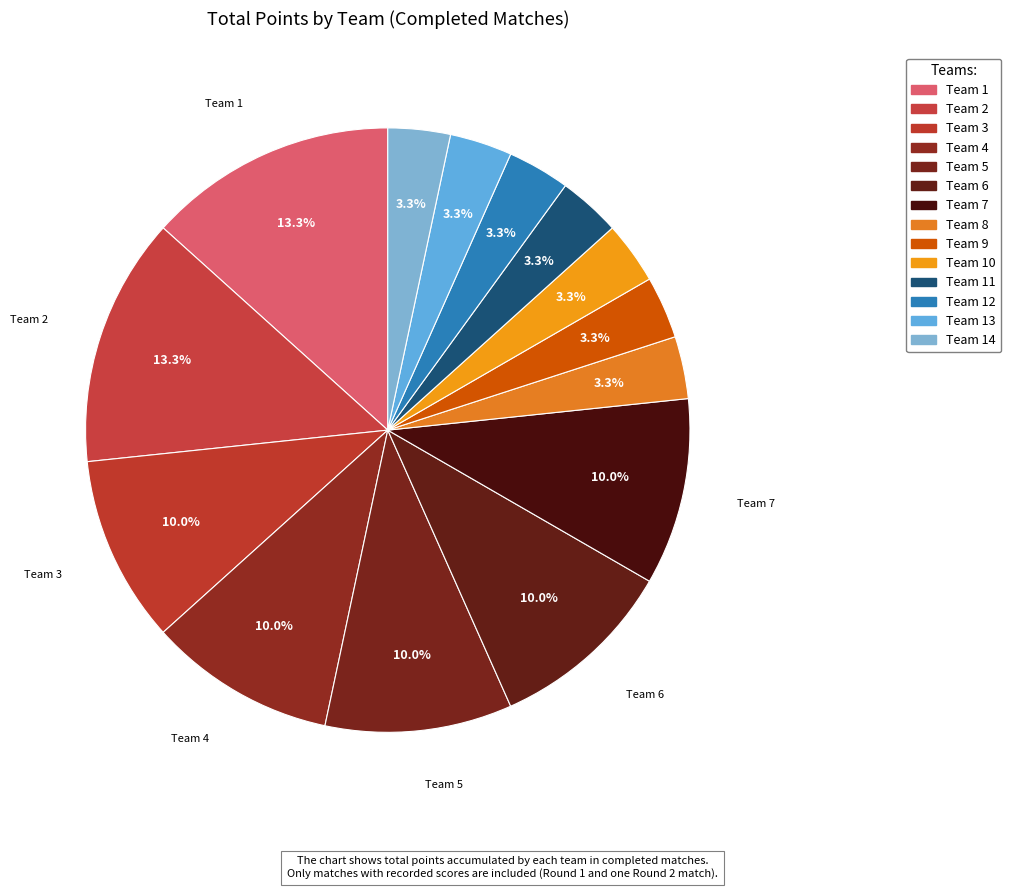

Count the number of slices in the pie.

14